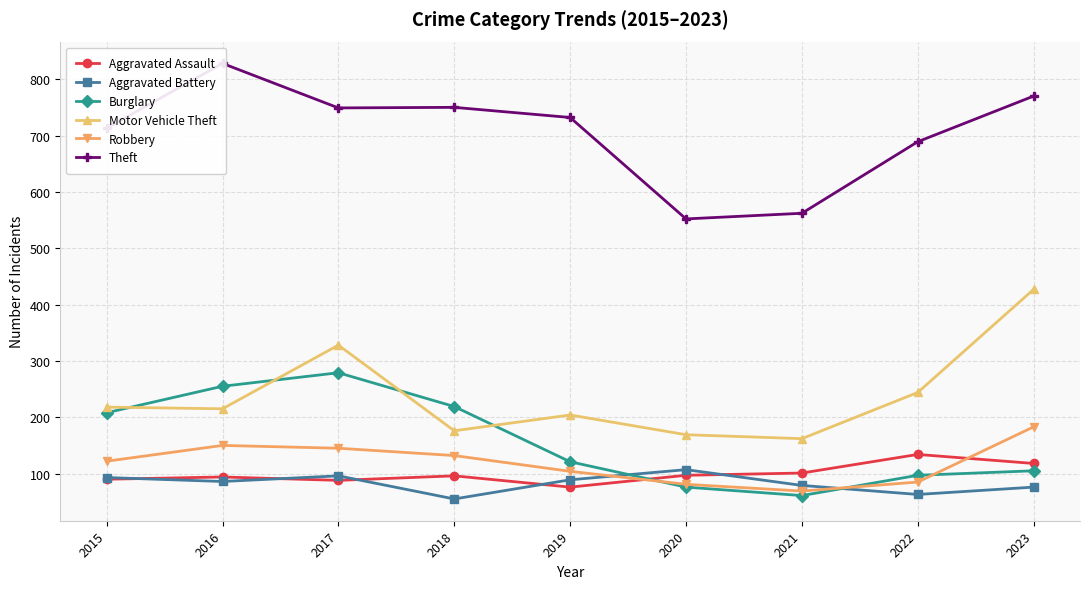

At which category does Theft reach its first local valley?

2017